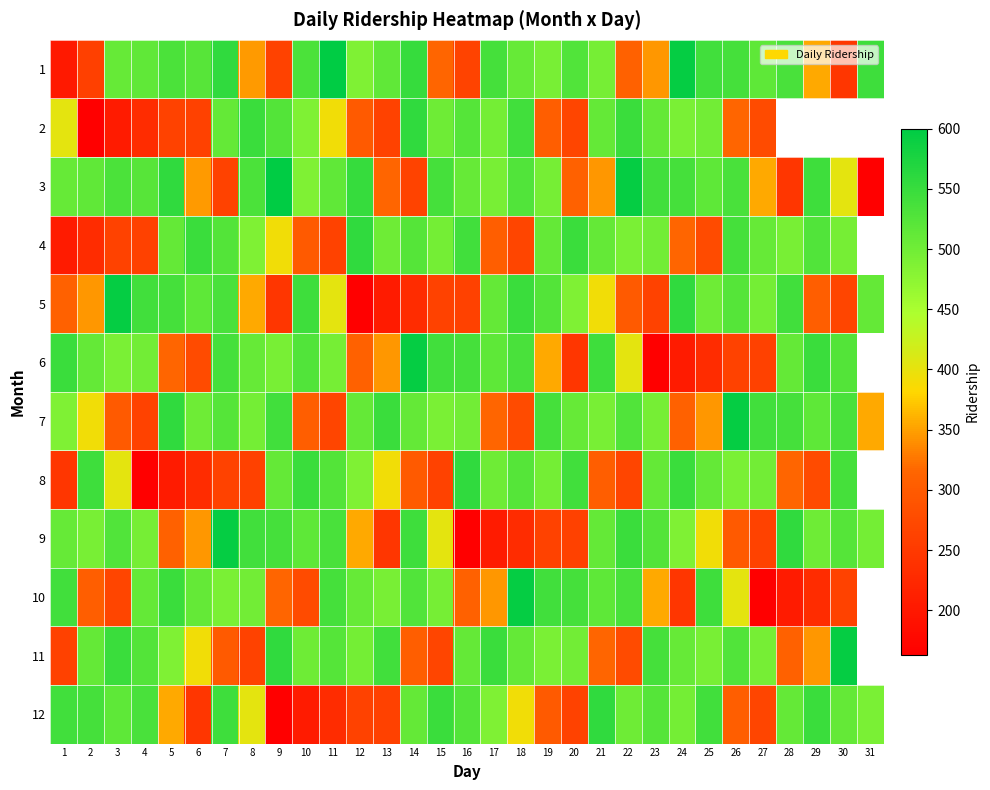

At which category does the chart reach its peak across all series?

11